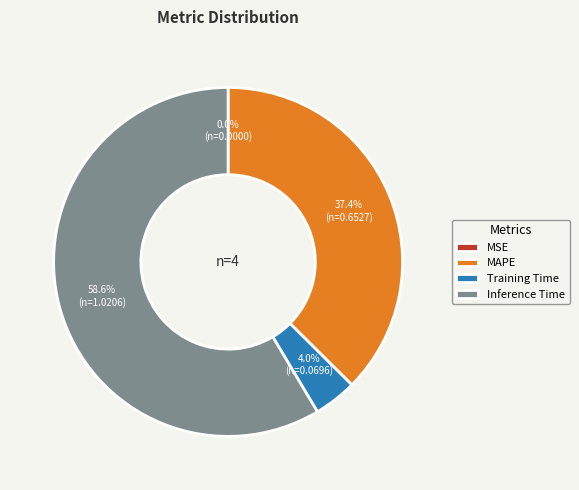

What is the ratio of the value at MAPE to the value at Inference Time?

0.6